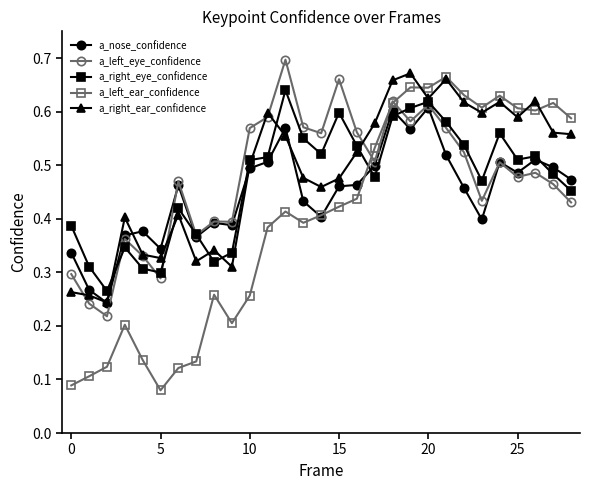

True or false: a_right_ear_confidence has more than 2 points higher than both neighbors.

True